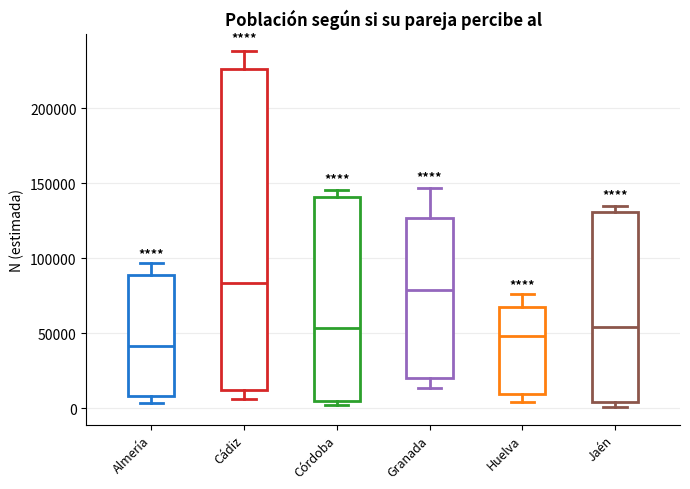

Reading left to right, transcribe this box plot: for each box, give where its median line is, the range the box spans, and where its two whiskers end, as read against the y-axis. The values are not printed on the chart, so give them approximately, as read against the axis.

Almería: median 40000, box 10000 to 90000, whiskers 5000 to 95000
Cádiz: median 85000, box 10000 to 225000, whiskers 5000 to 240000
Córdoba: median 55000, box 5000 to 140000, whiskers 0 to 145000
Granada: median 80000, box 20000 to 125000, whiskers 15000 to 145000
Huelva: median 50000, box 10000 to 65000, whiskers 5000 to 75000
Jaén: median 55000, box 5000 to 130000, whiskers 0 to 135000